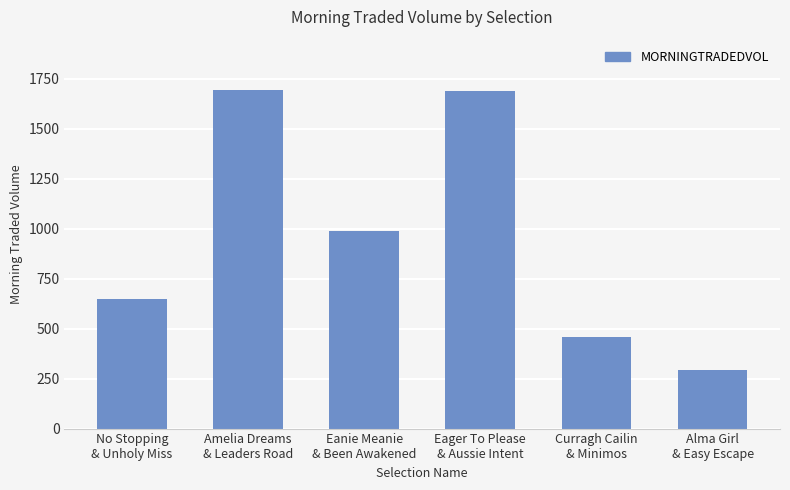

Which has a higher value, Eanie Meanie
& Been Awakened or Curragh Cailin
& Minimos?

Eanie Meanie
& Been Awakened